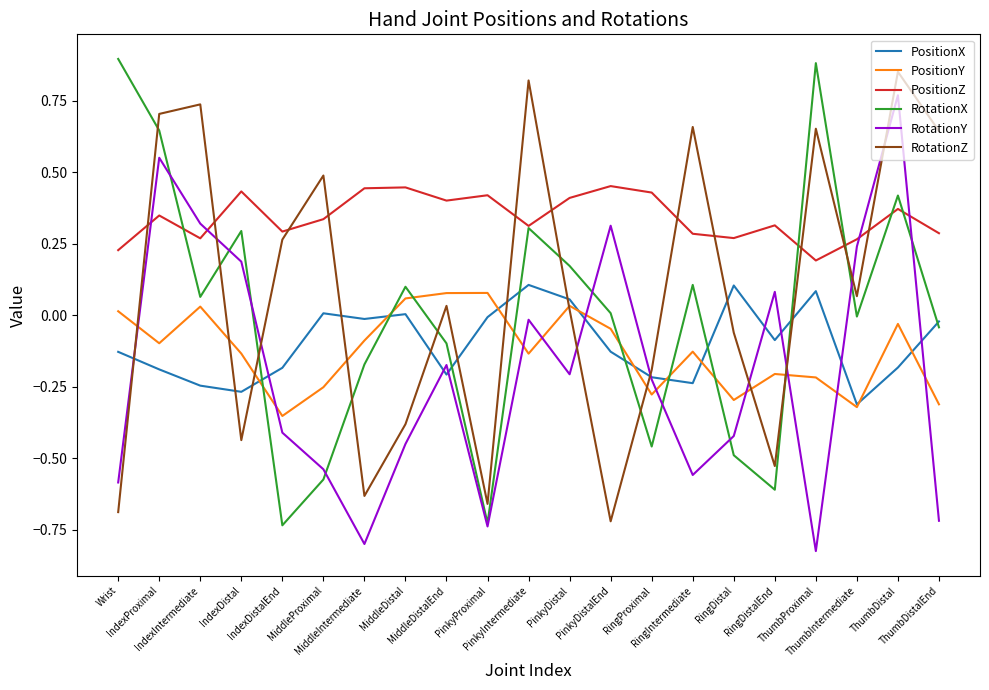

Which series has the largest total across all categories?

PositionZ